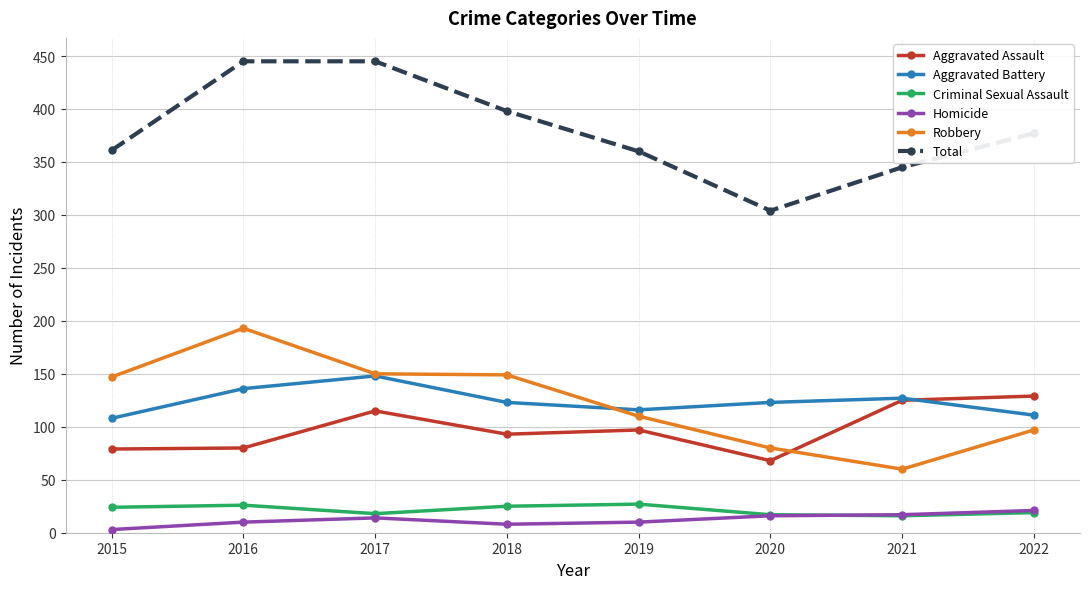

What is the smallest value displayed?

3